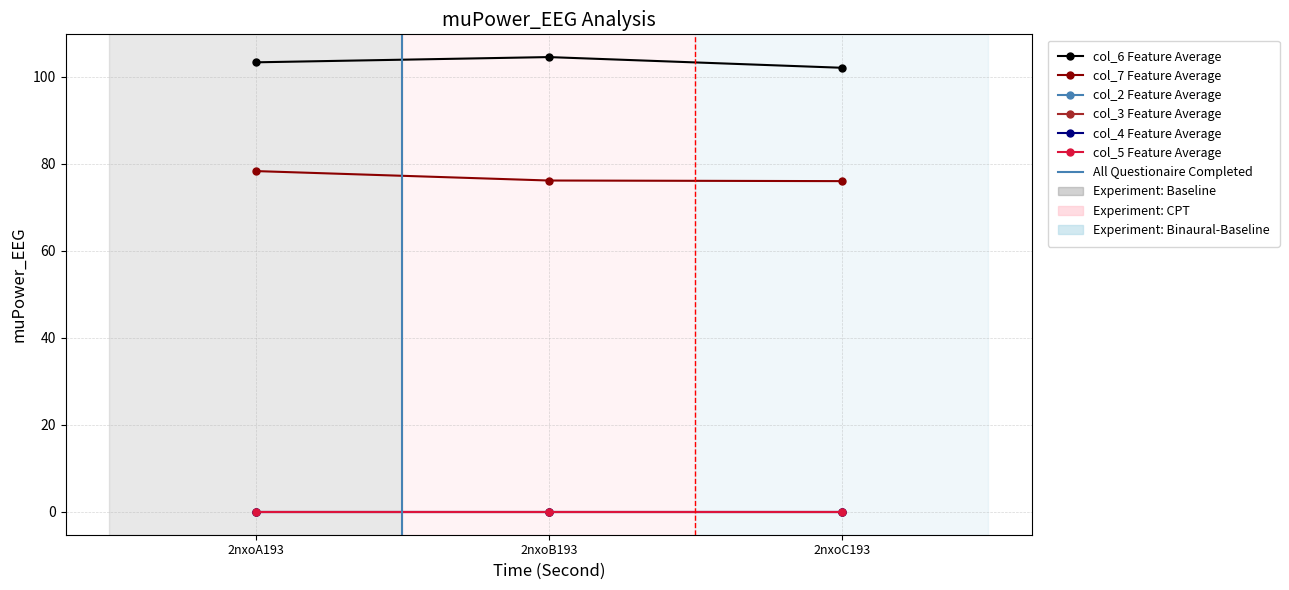

What is the total value across all series at 2nxoA193?

181.7